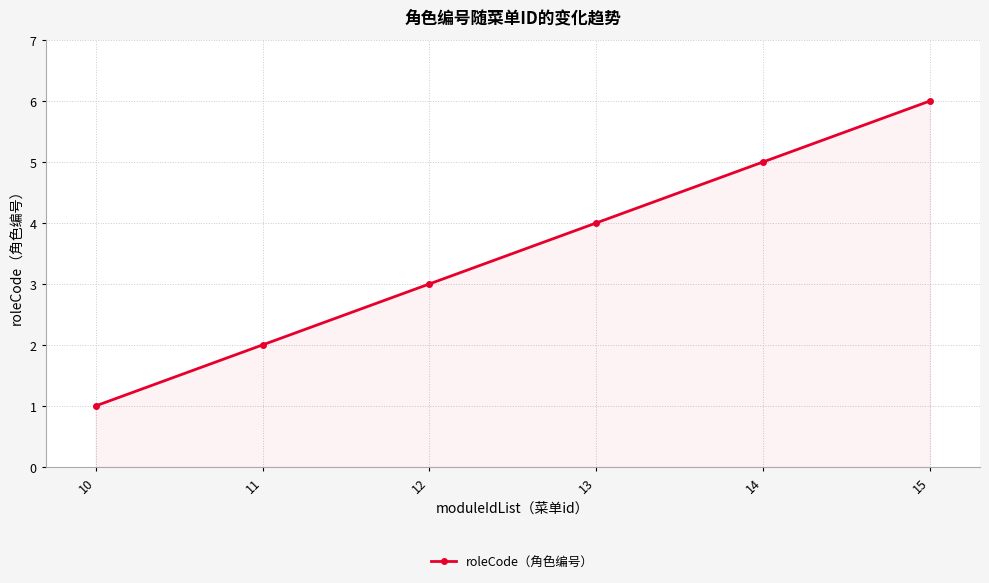

Reading left to right, list all the values displayed in this chart.

1	2	3	4	5	6